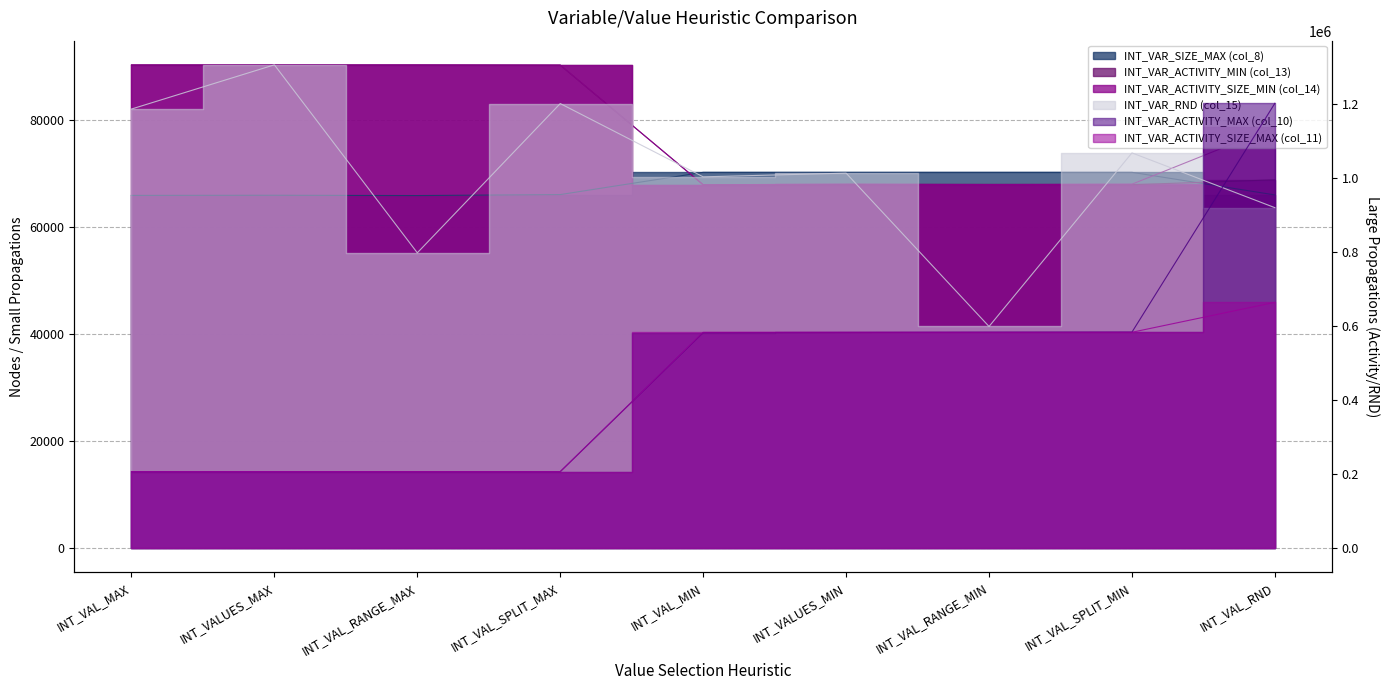

How many lines are shown in the chart?

6